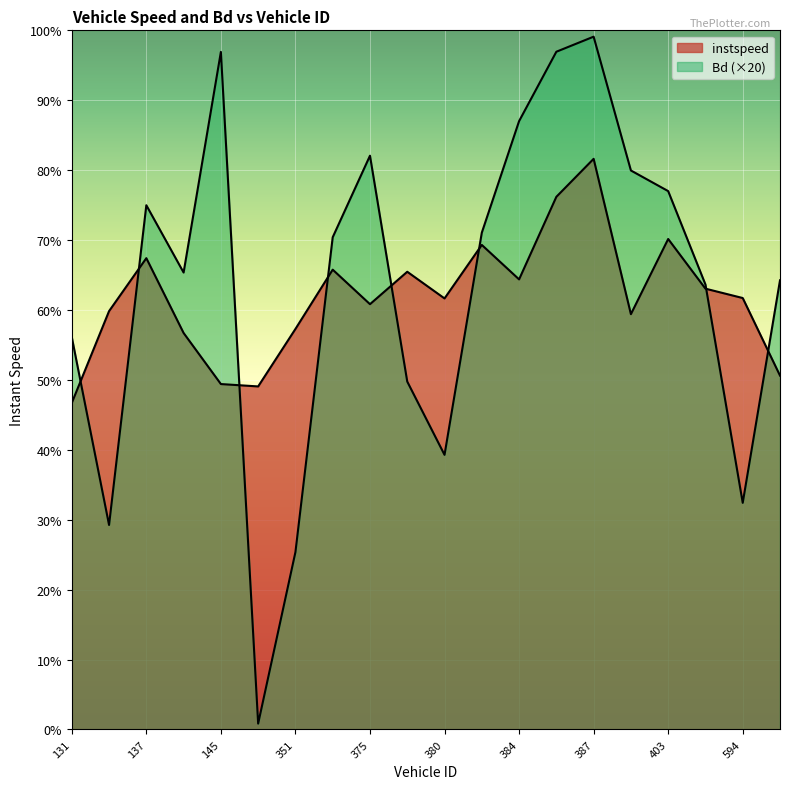

Rank the series by their average value, from lowest to highest.

instspeed, Bd